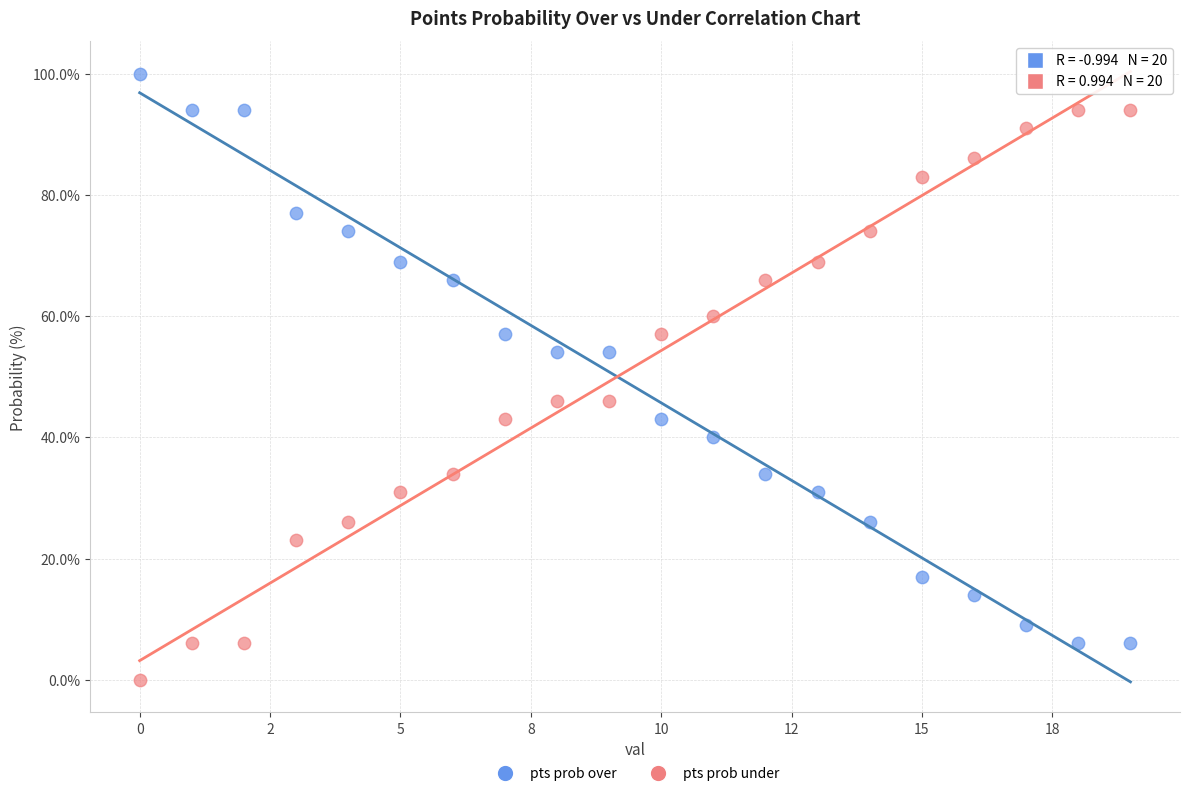

Which series contains the lowest Y value?

pts prob under